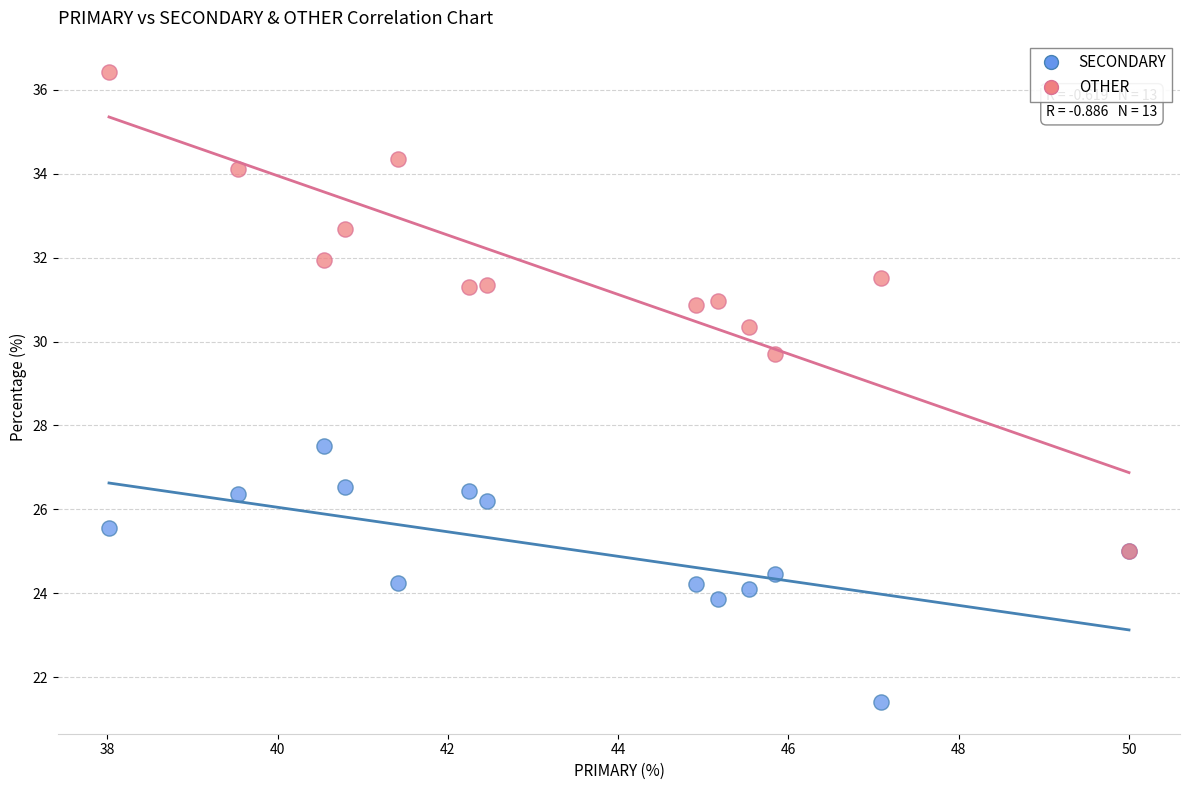

Across all series, what Y value is closest to 28?

27.5